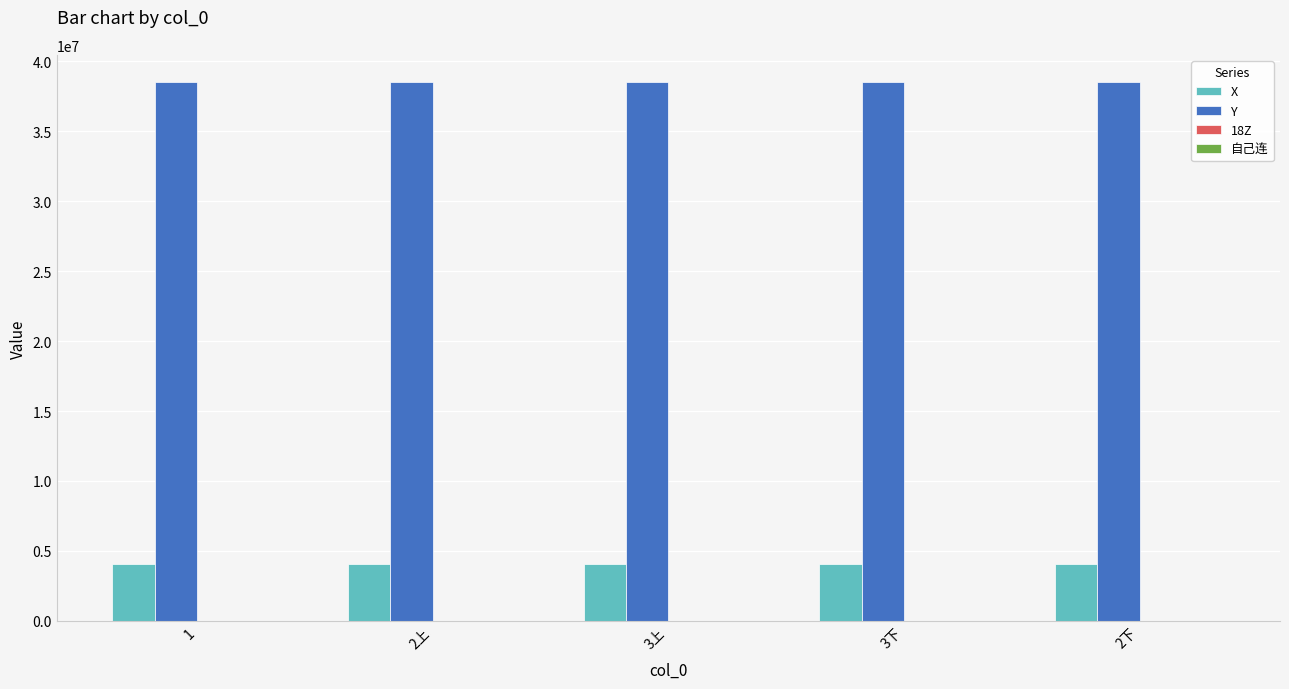

Which series has the largest total across all categories?

Y